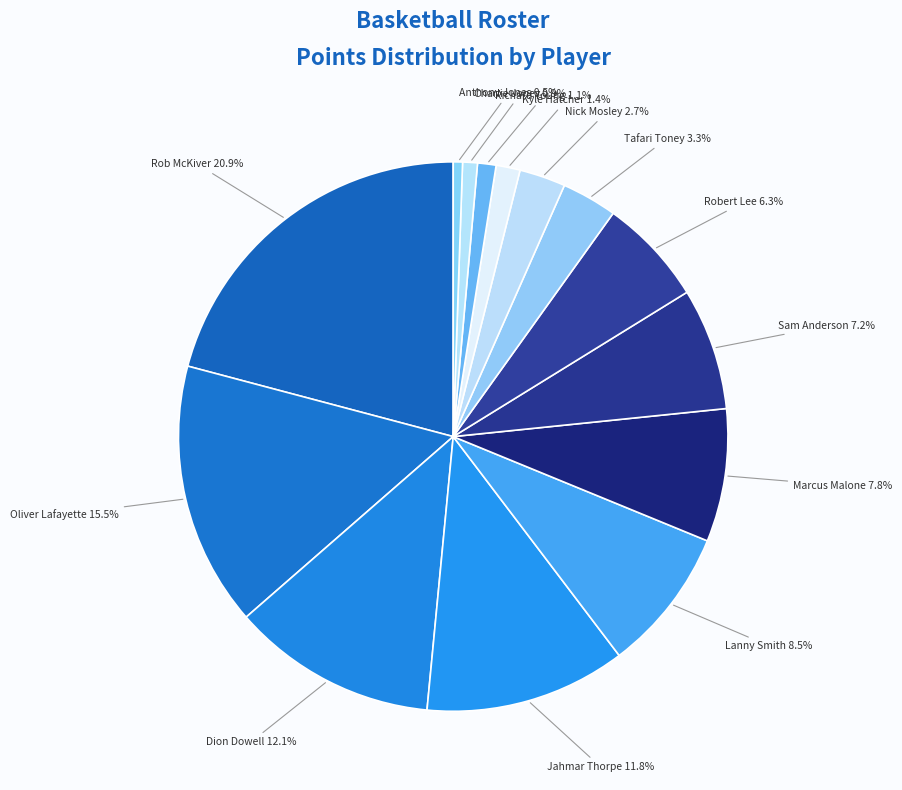

What is the largest slice in the pie chart?

Rob McKiver